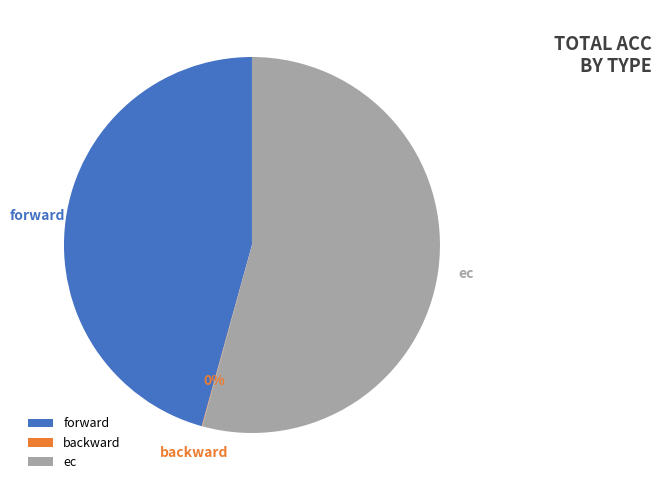

Which slice represents more than half of the pie?

ec